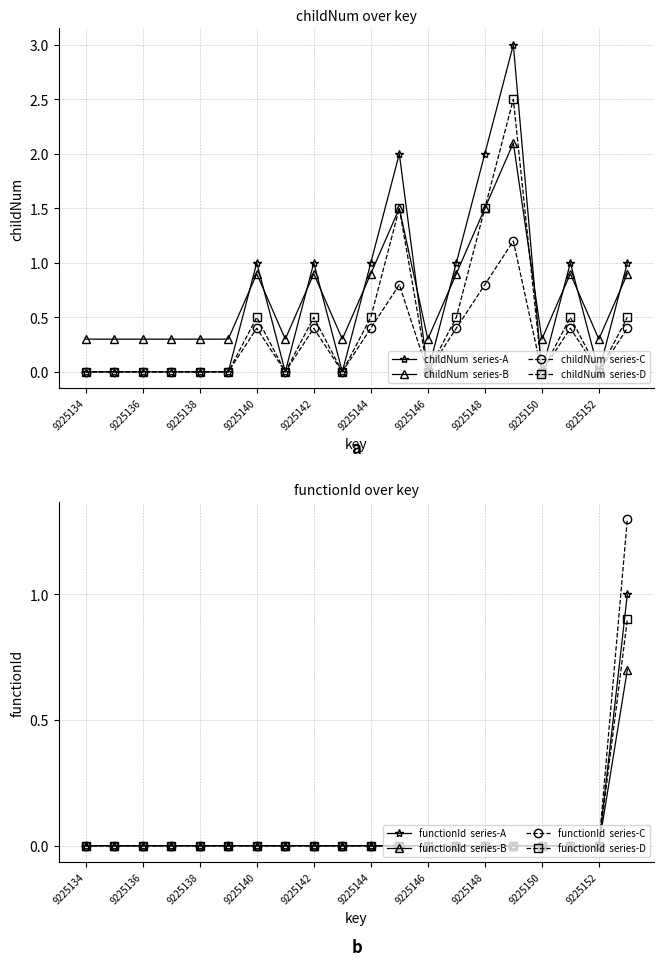

Which series has the largest range (max minus min)?

childNum